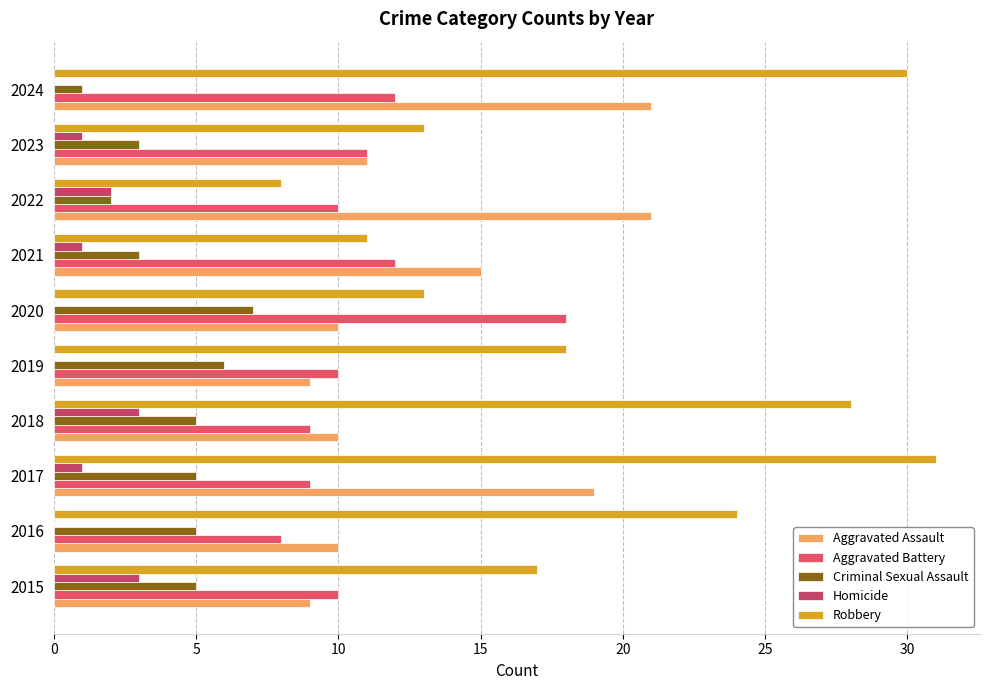

Which series has the widest spread of values?

Robbery